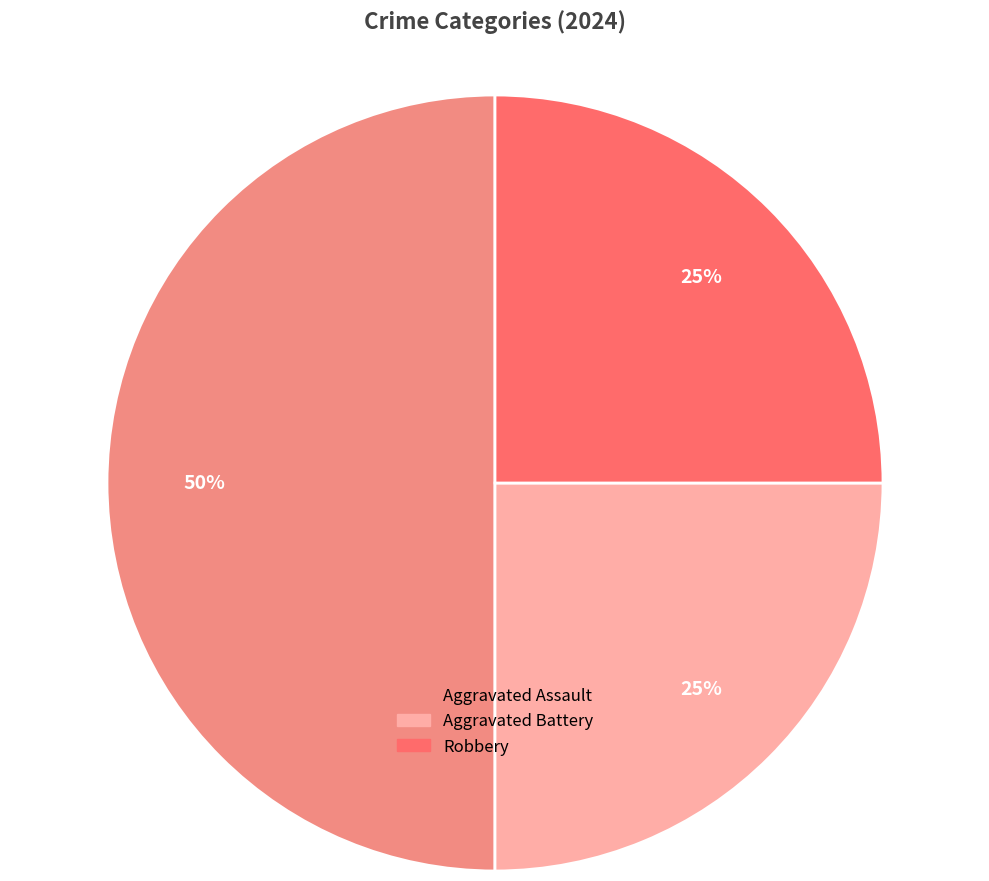

What is the ratio of the value at Aggravated Battery to the value at Robbery?

1.0